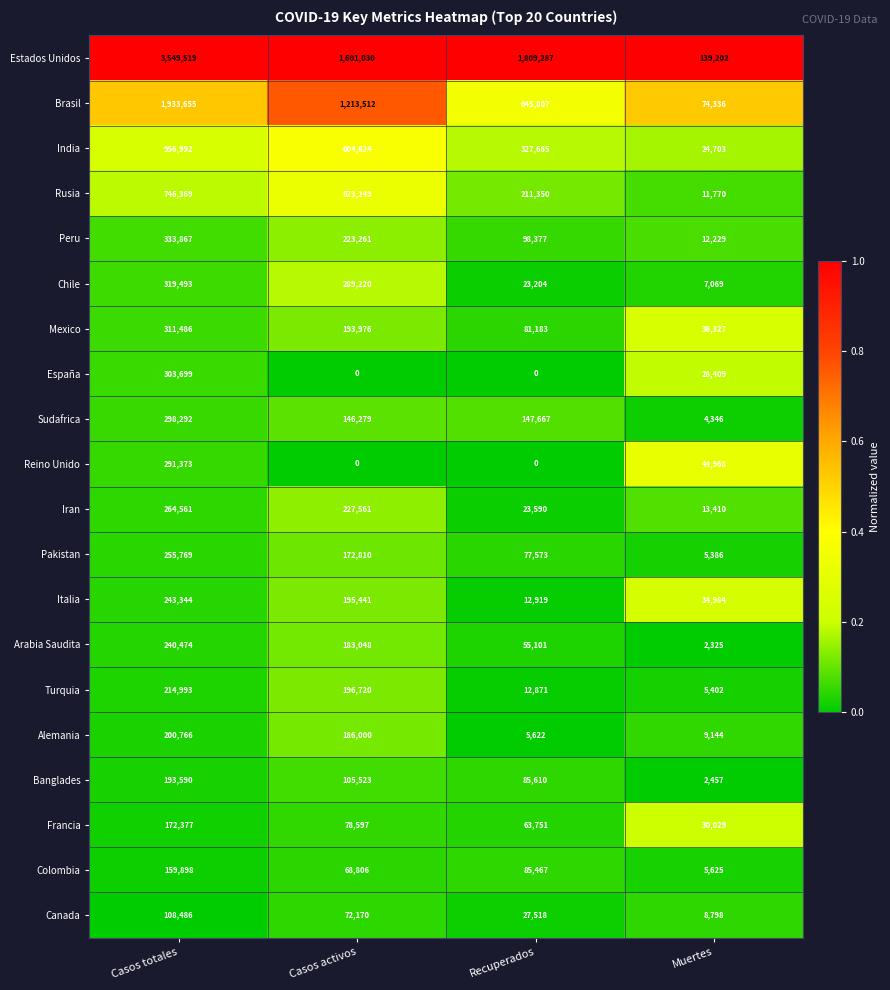

The Iran series shows 10614 at Recuperados. True or false?

False